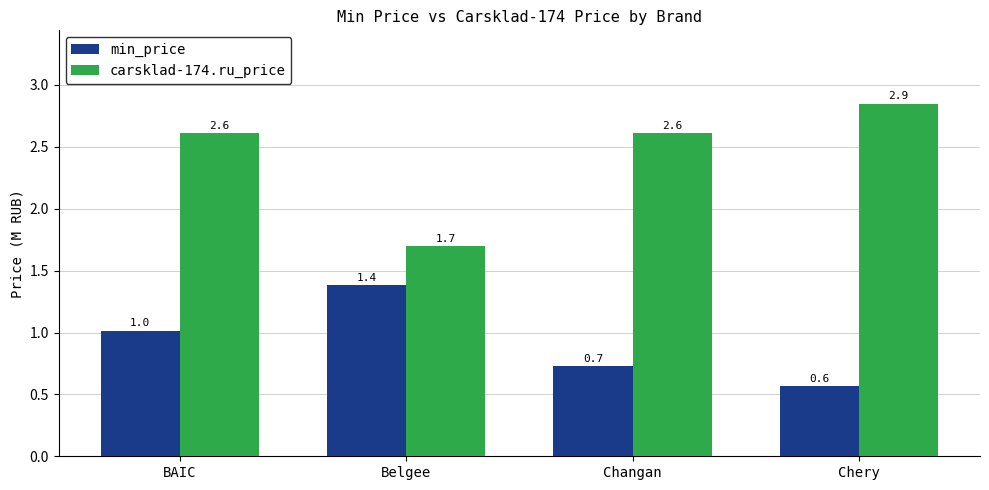

True or false: carsklad-174.ru_price has a value of 1.7 at Belgee.

True